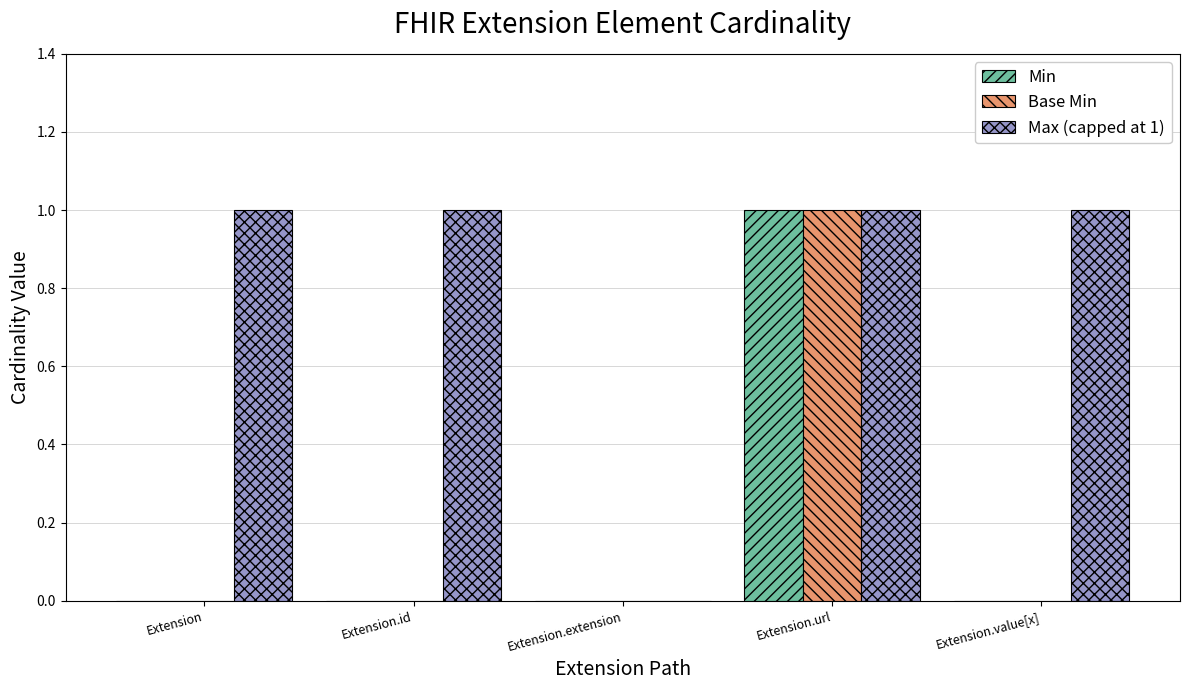

Is it true that Max (capped at 1) equals 1 at Extension.id?

True